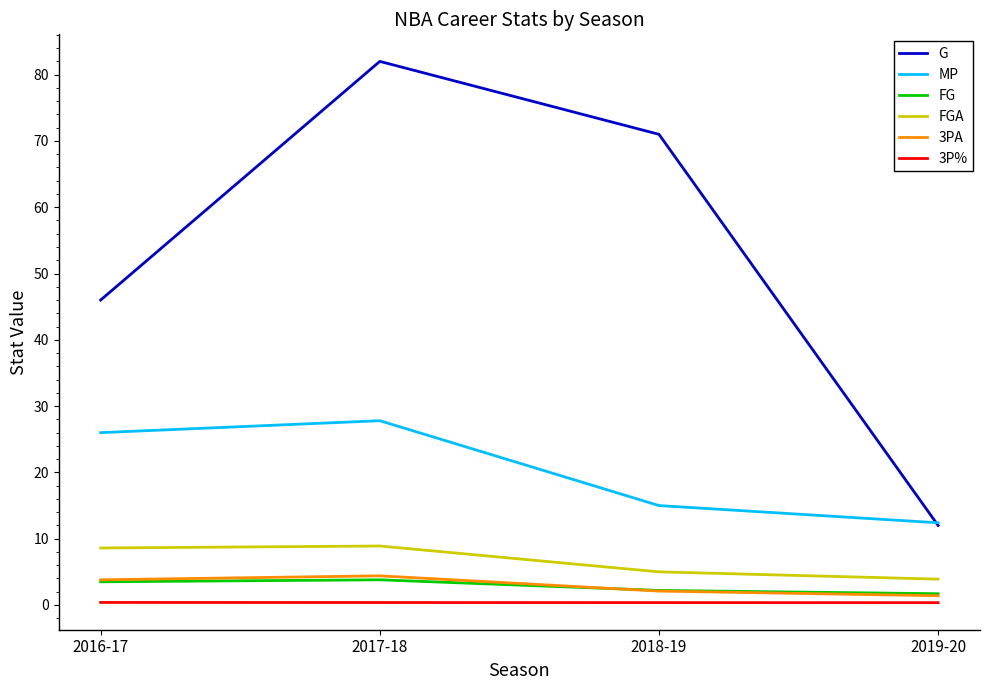

What is the difference between the MP values at 2018-19 and 2019-20?

2.6